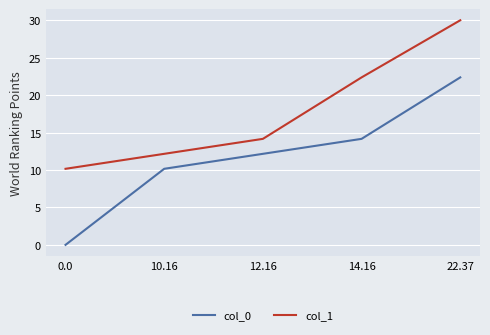

True or false: col_0 and col_1 intersect in this chart.

False